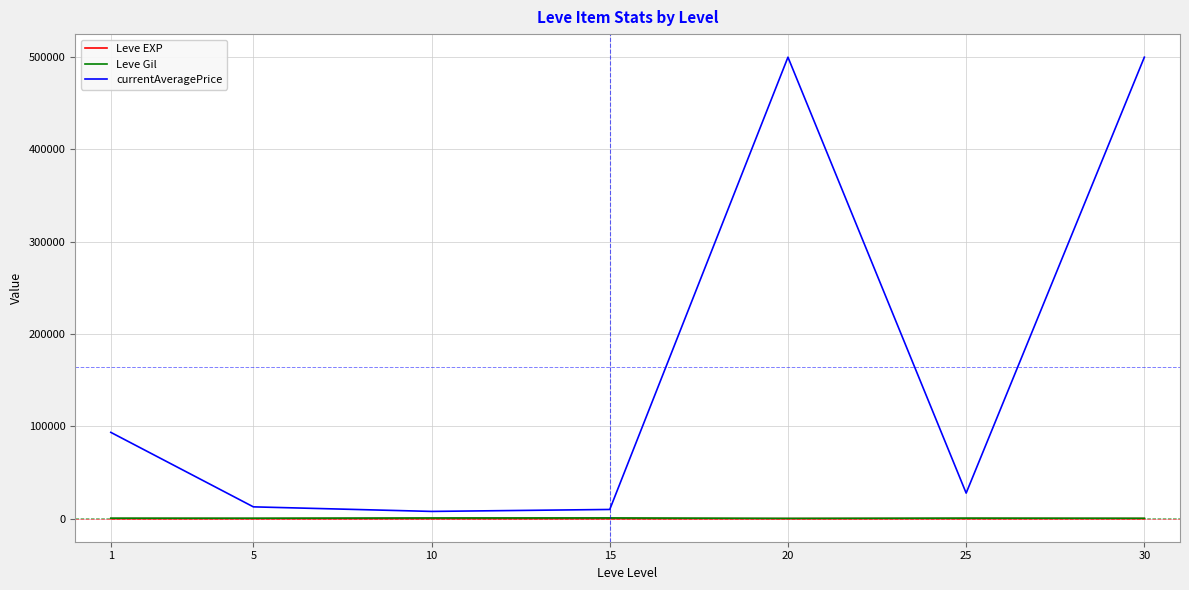

Which series has the largest total across all categories?

currentAveragePrice